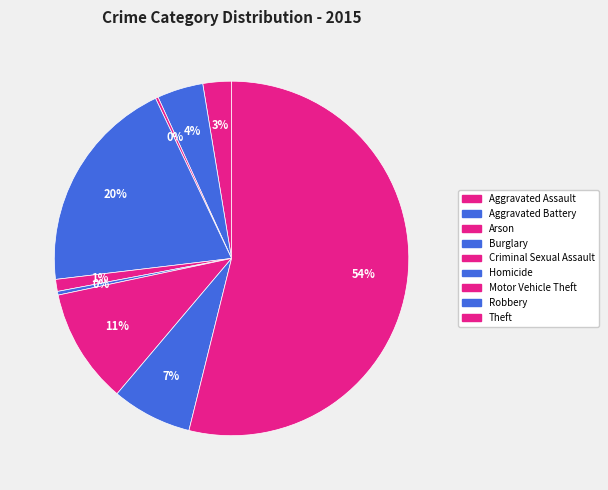

Combined, do Burglary and Robbery account for over 50%?

No